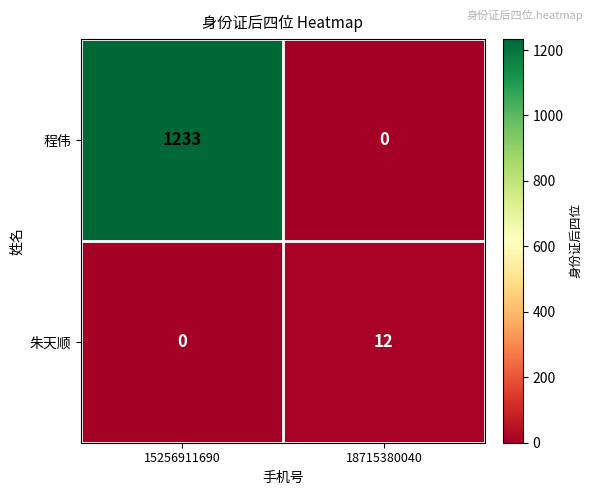

Which category has the highest value across all series?

15256911690